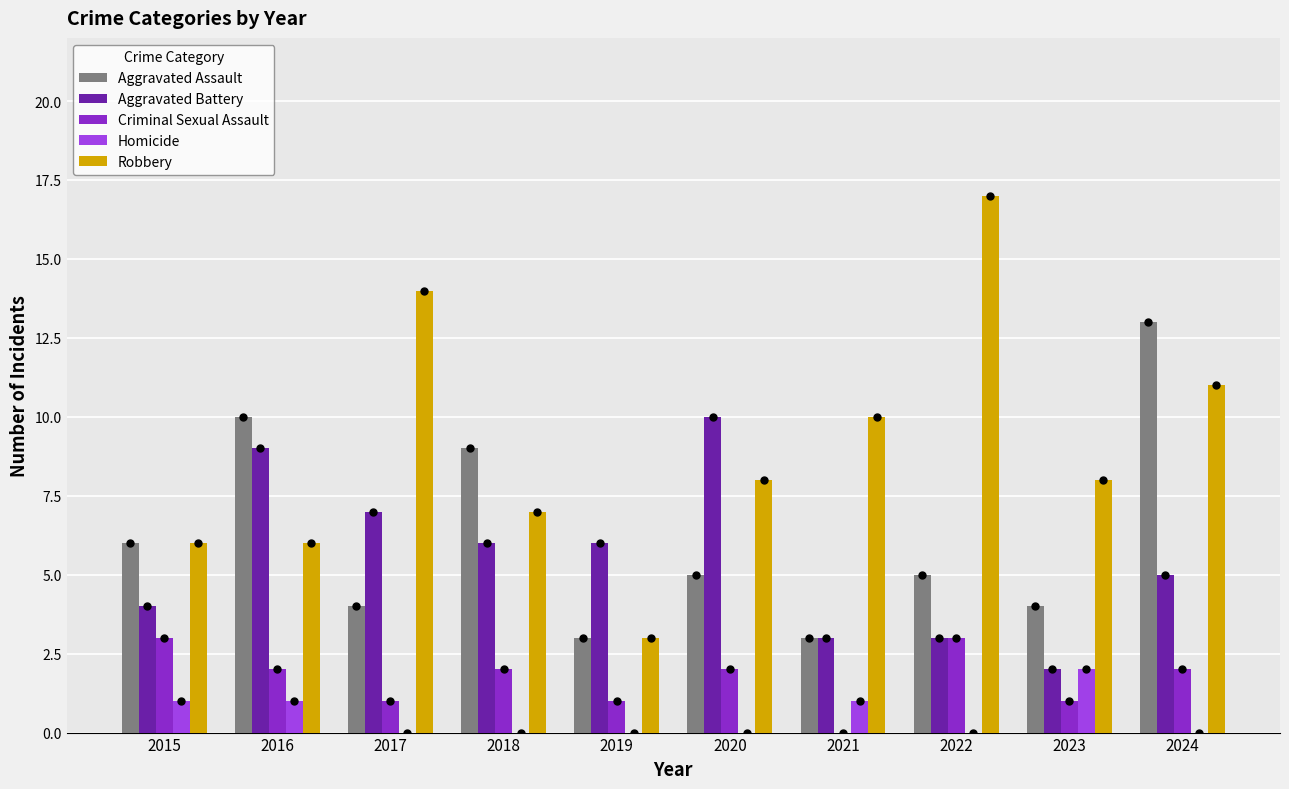

Which series has the largest total across all categories?

Robbery